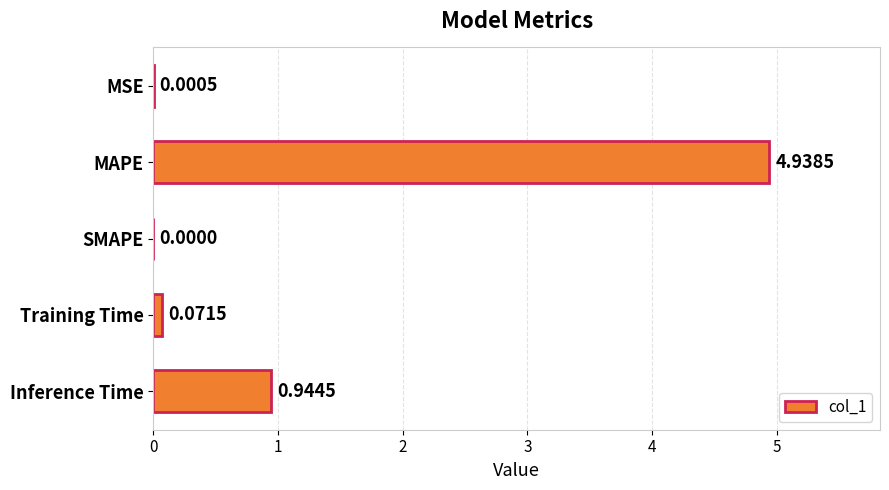

What is the change in value from Training Time to Inference Time?

+0.9